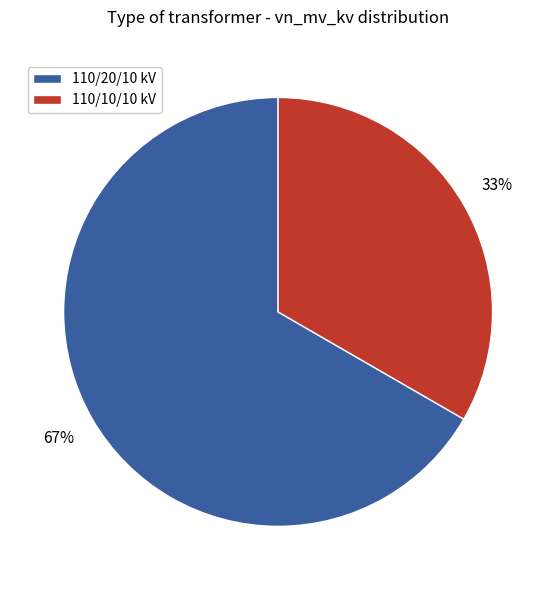

How many segments does this pie chart have?

2